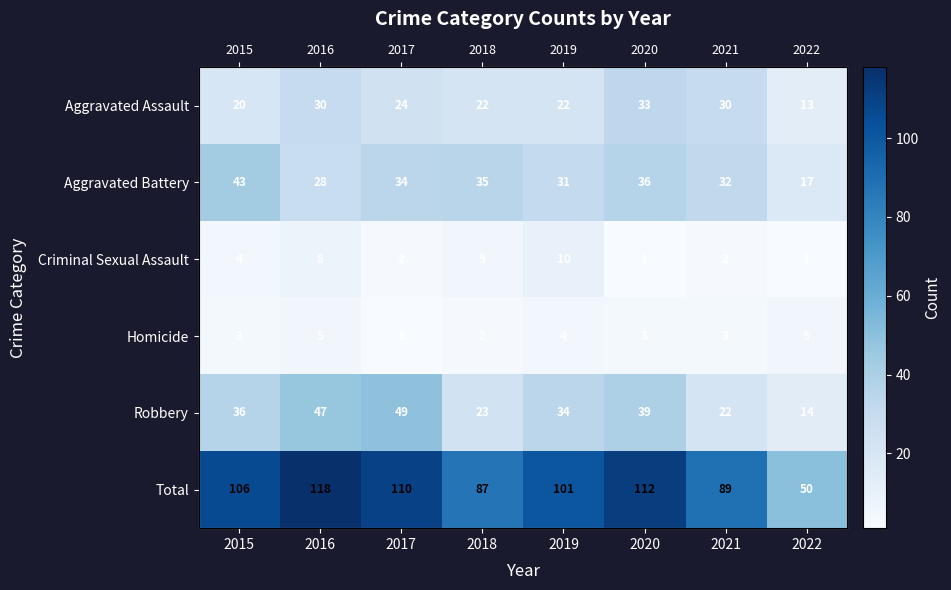

Count the number of categories in the chart.

8